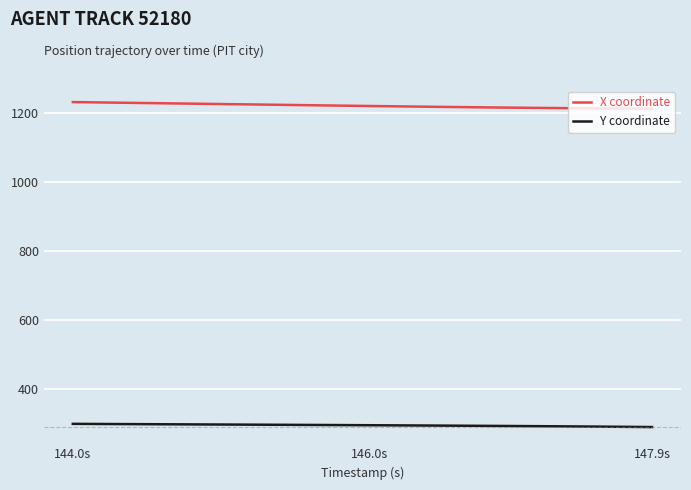

What is the sum of all X coordinate values?

48873.6